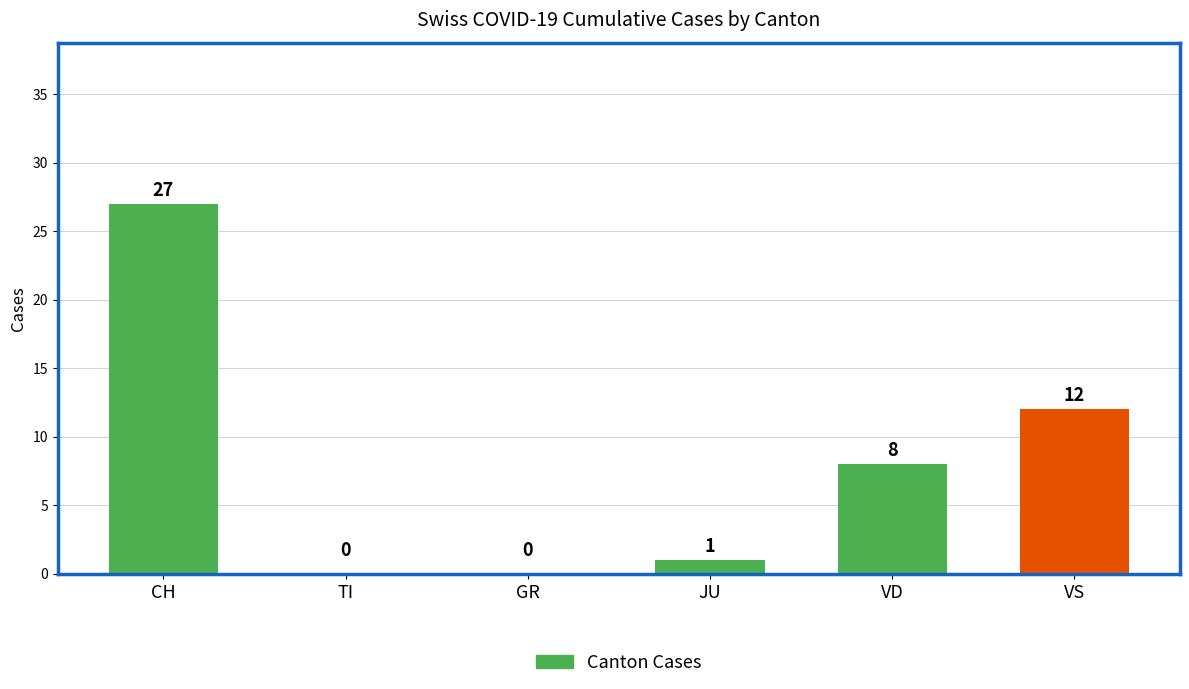

Where does the Cases series first go above 8?

CH